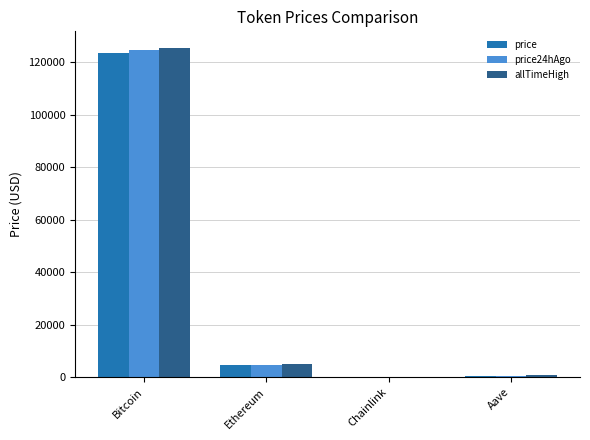

Between Bitcoin and Aave, which series saw the biggest shift?

allTimeHigh